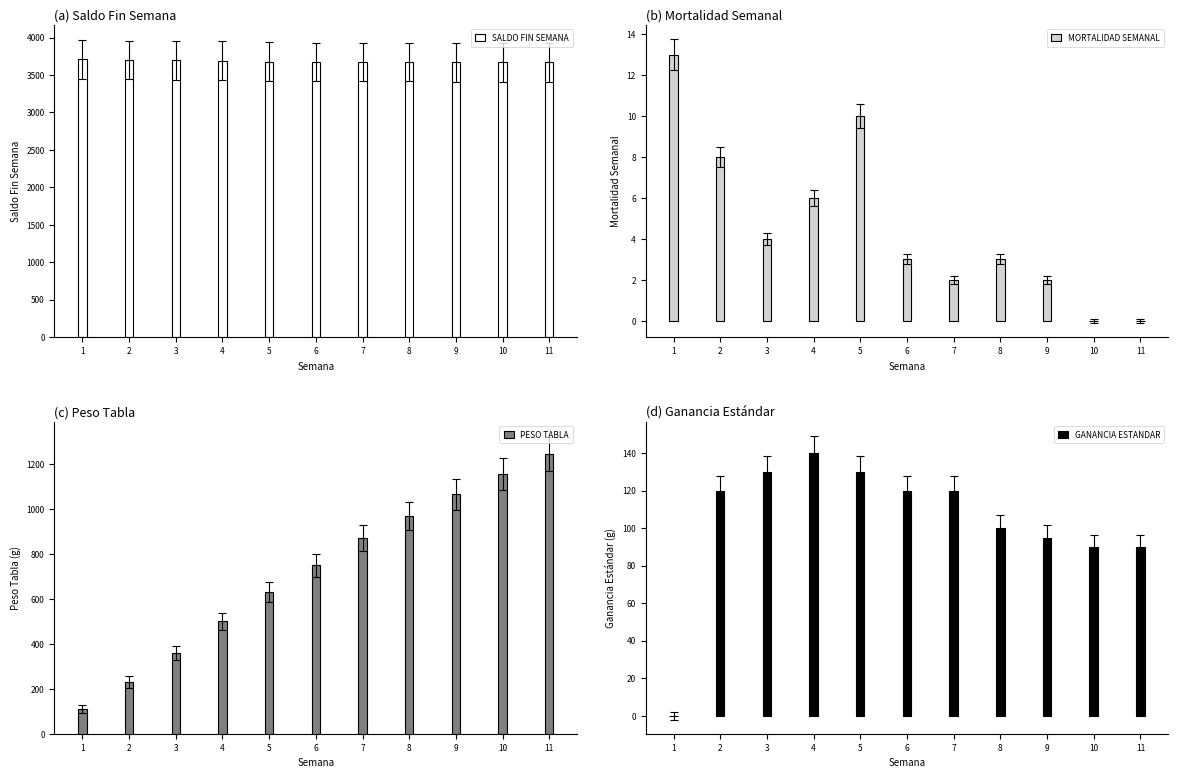

How many values in MORTALIDAD SEMANAL are above zero?

9